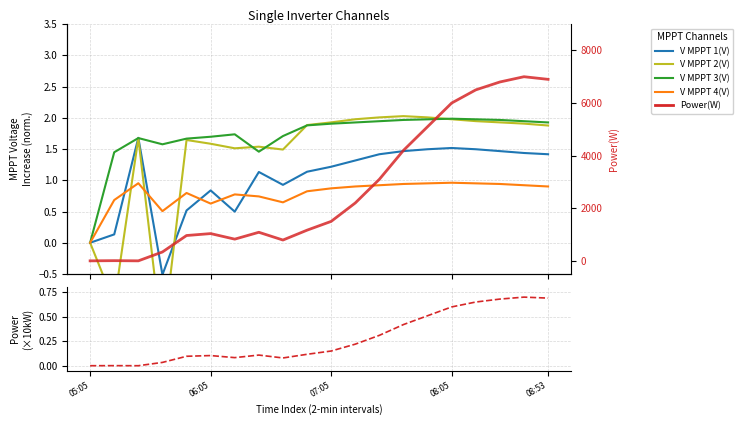

Which has a higher value, 9 or 07:05?

07:05